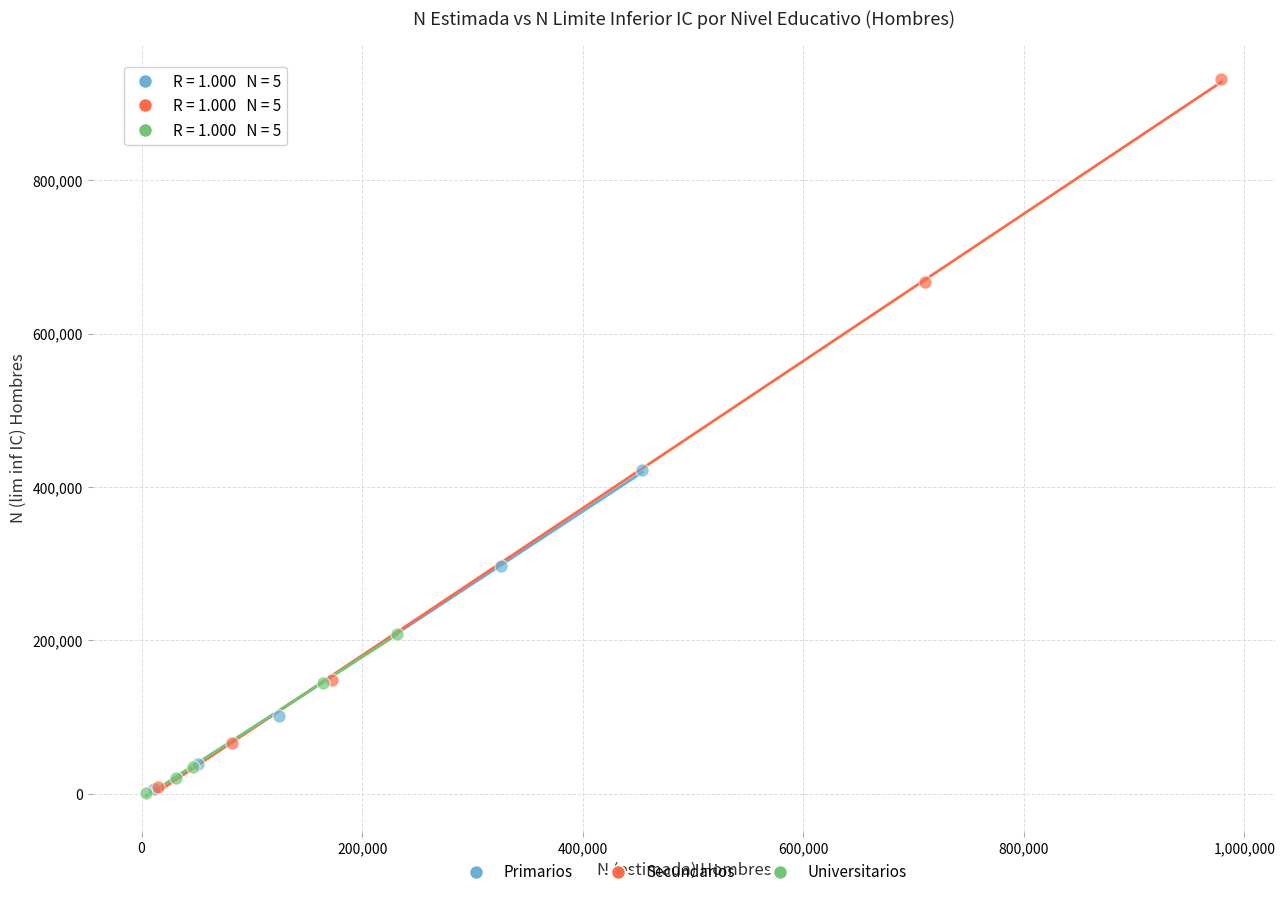

Which series contains the highest Y value?

Secundarios